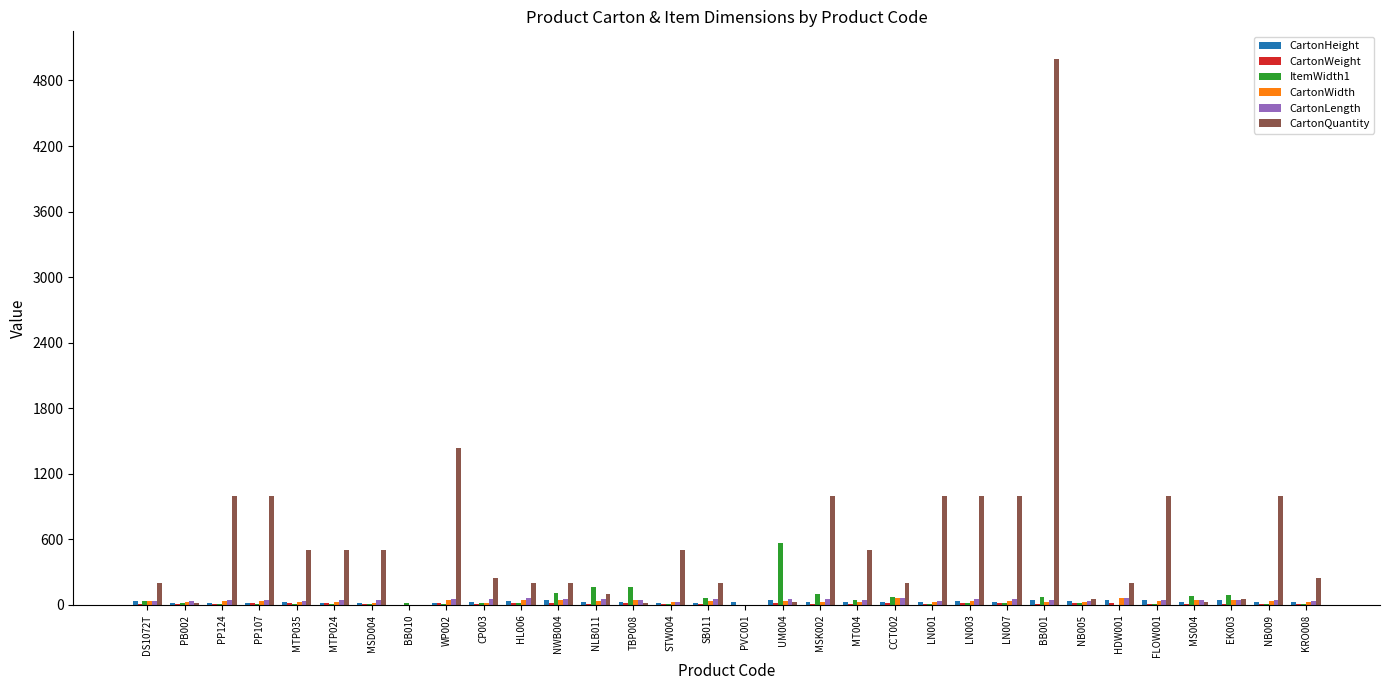

Which series changed the most between HL006 and BB001?

CartonQuantity